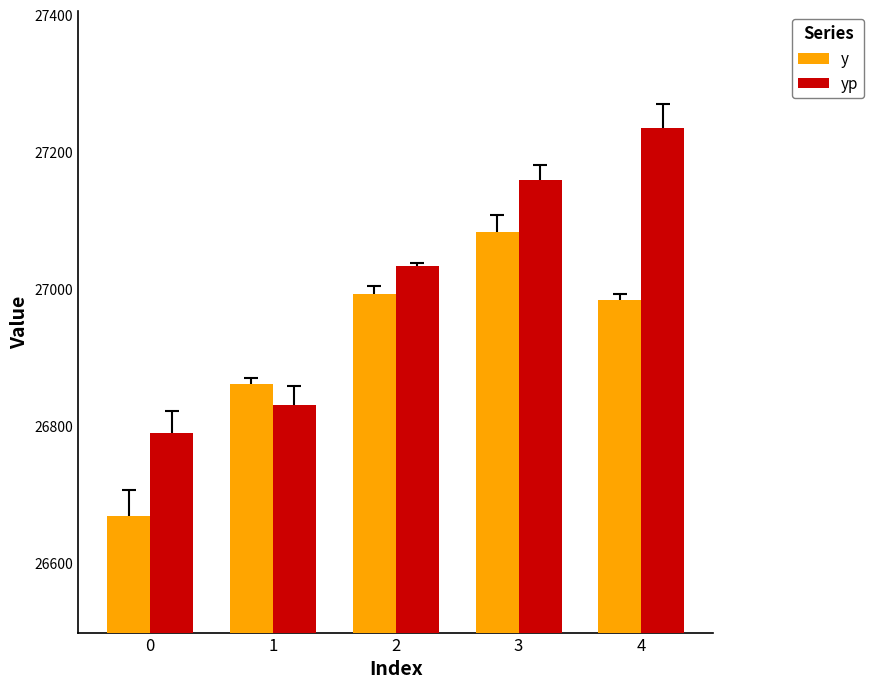

Reading right to left, list all the values displayed in this chart.

y: 26982.9	27082.9	26992.9	26860.9	26667.9
yp: 27235.4	27158.5	27033.9	26830.7	26788.7